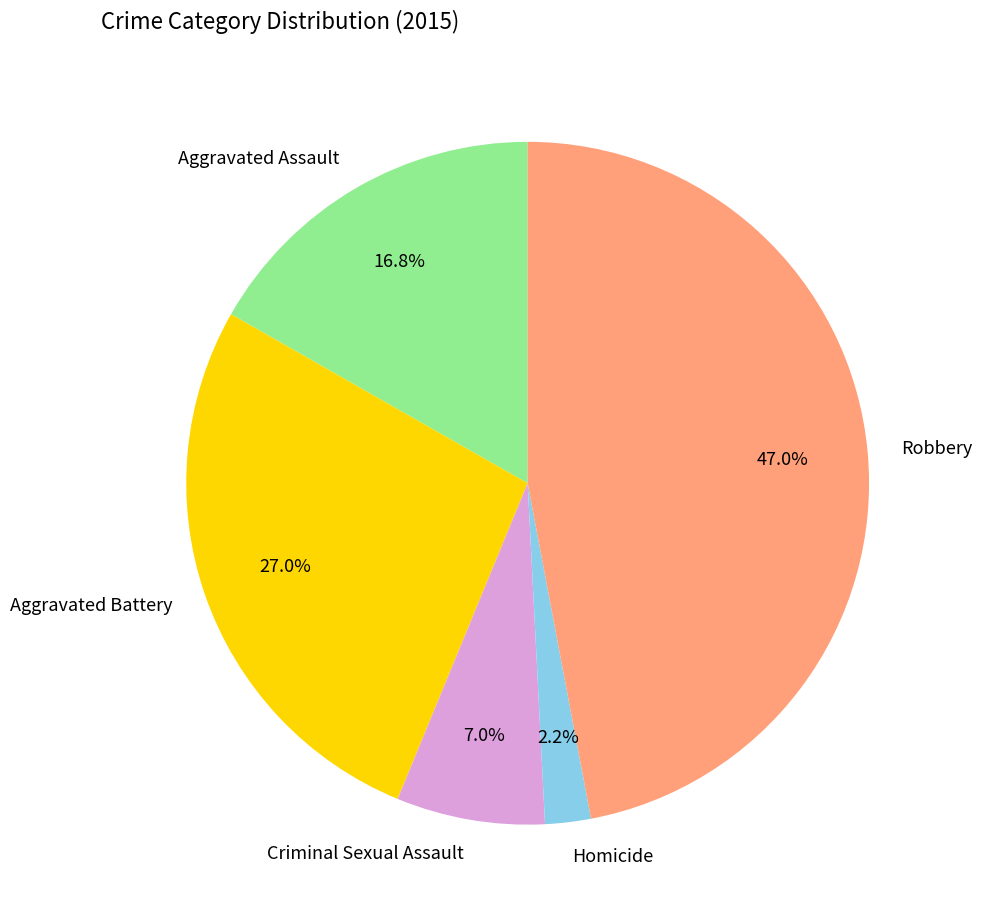

What is the smallest slice in the pie chart?

Homicide